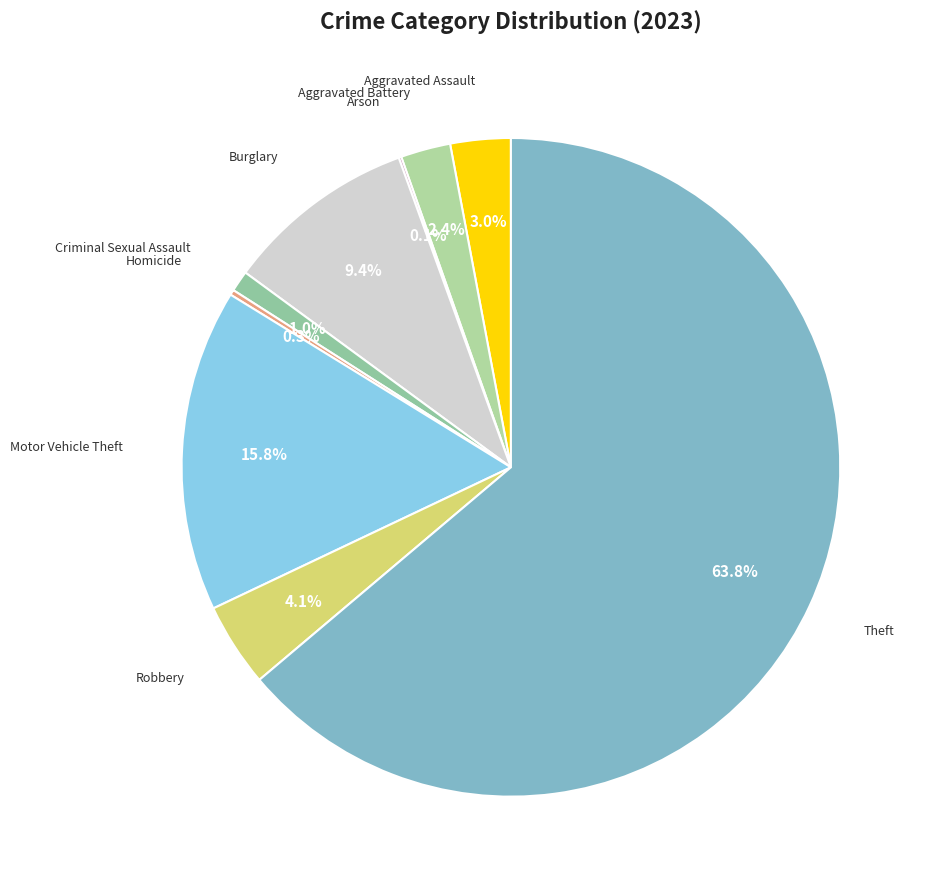

Which category accounts for the majority?

Theft